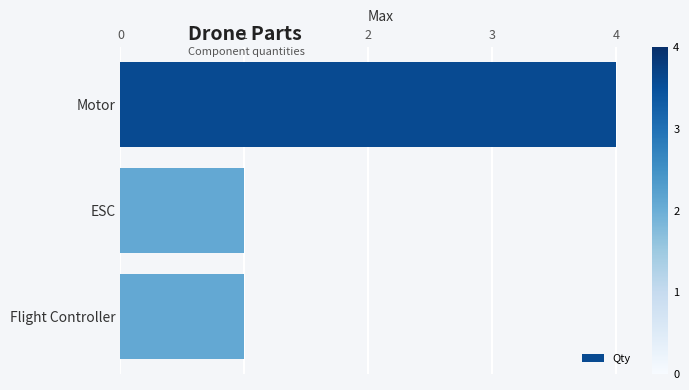

How many bars are there in total?

3